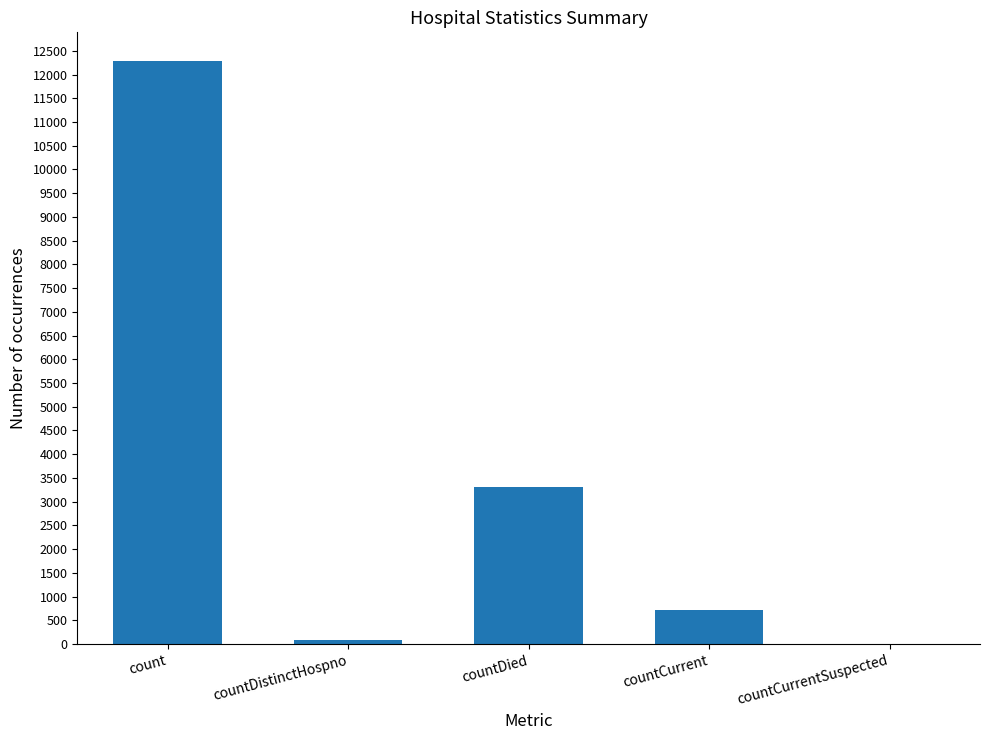

How many positive values are there?

4